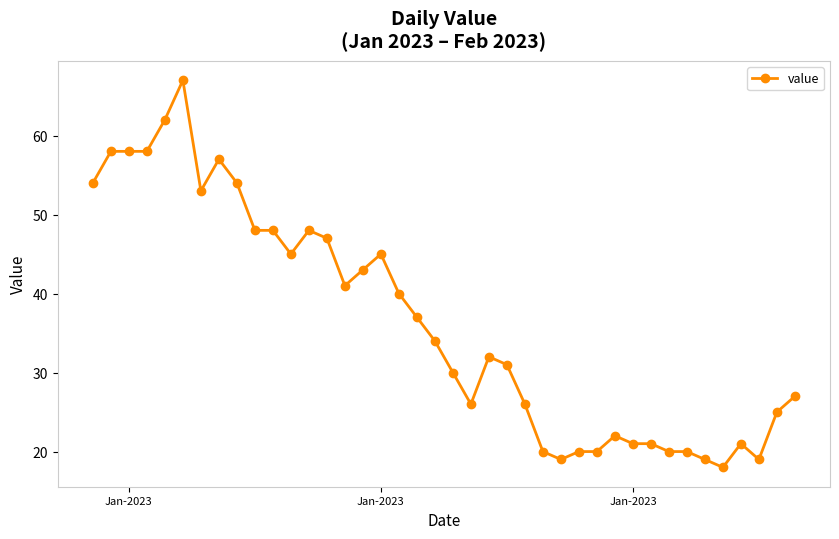

What is the difference between the second highest and minimum values?

44